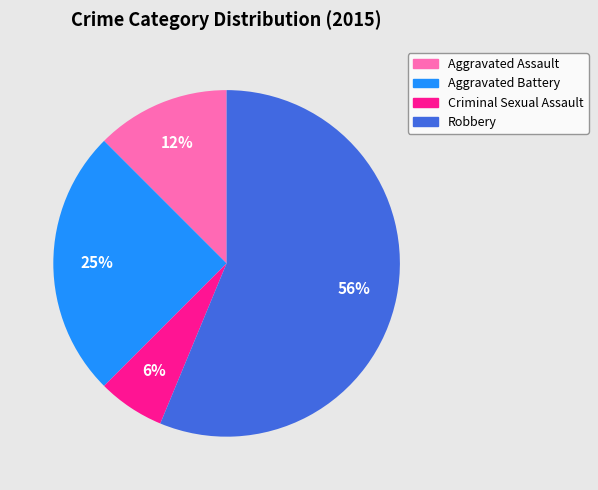

To the nearest percent, what is the average slice percentage?

25%